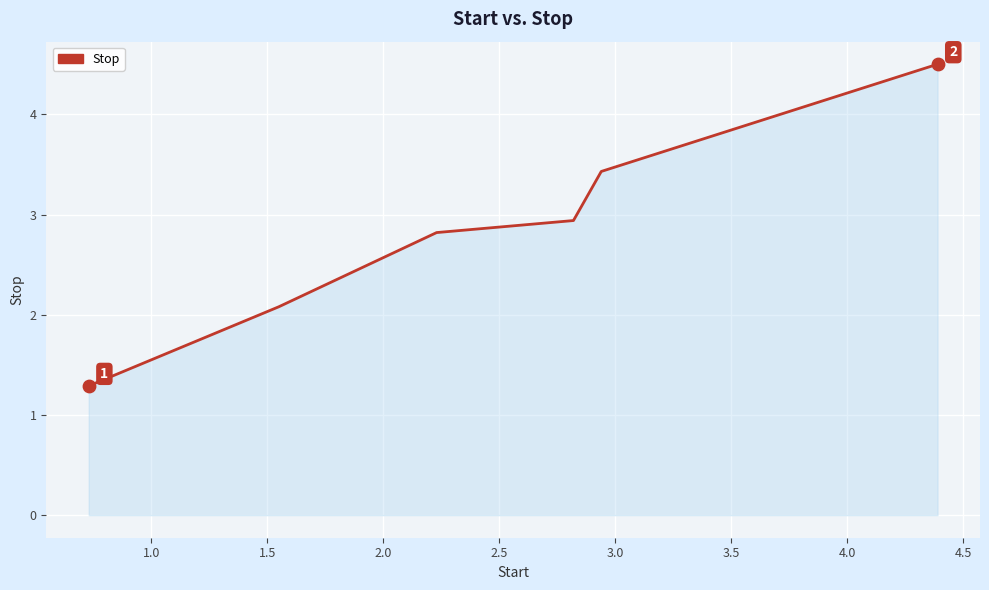

True or false: the data has more than 2 interior local peaks.

False